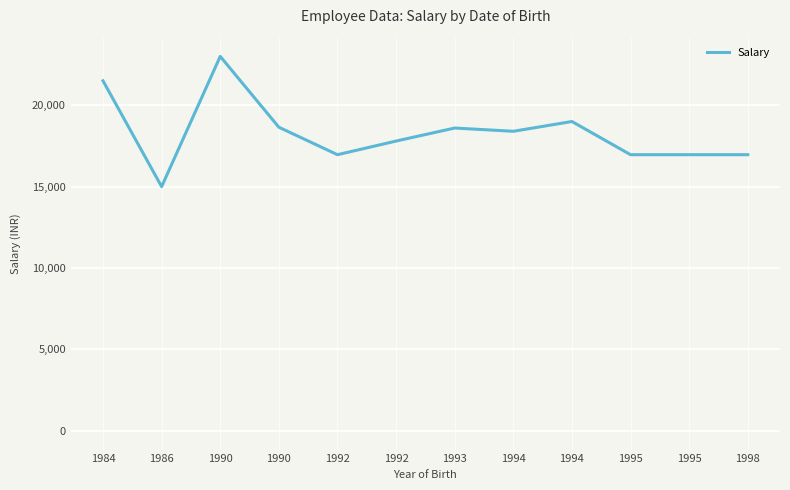

Is this an area chart (filled region under the line)?

Yes